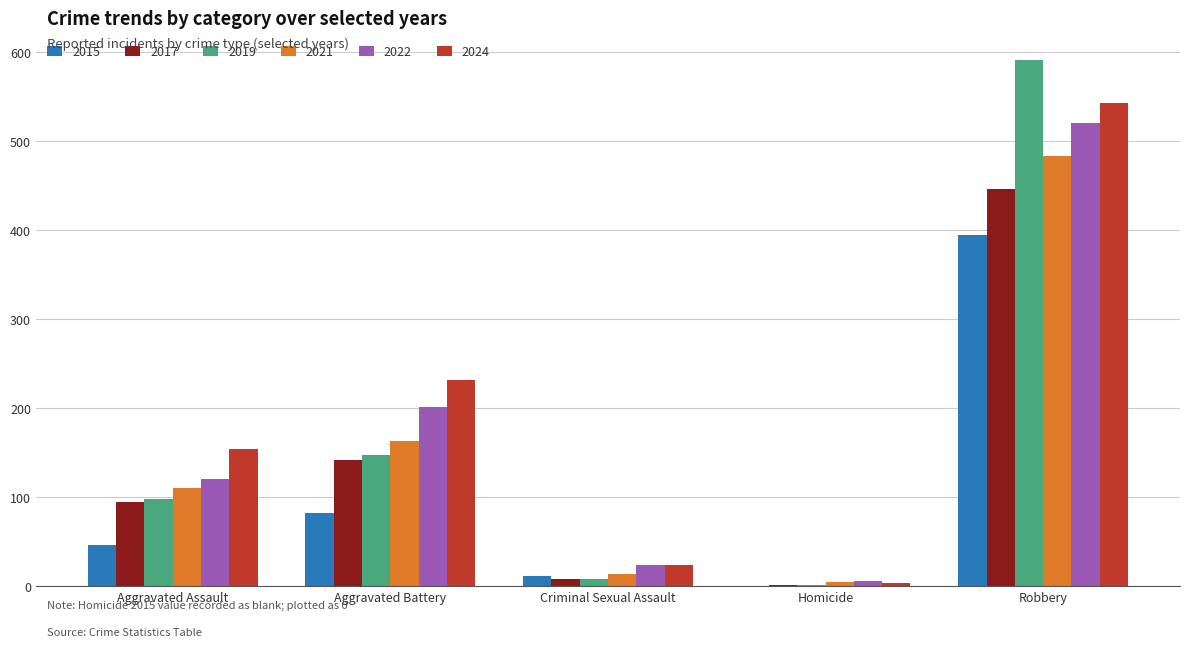

What is the sum of the 2024 values at Aggravated Assault and Aggravated Battery?

386